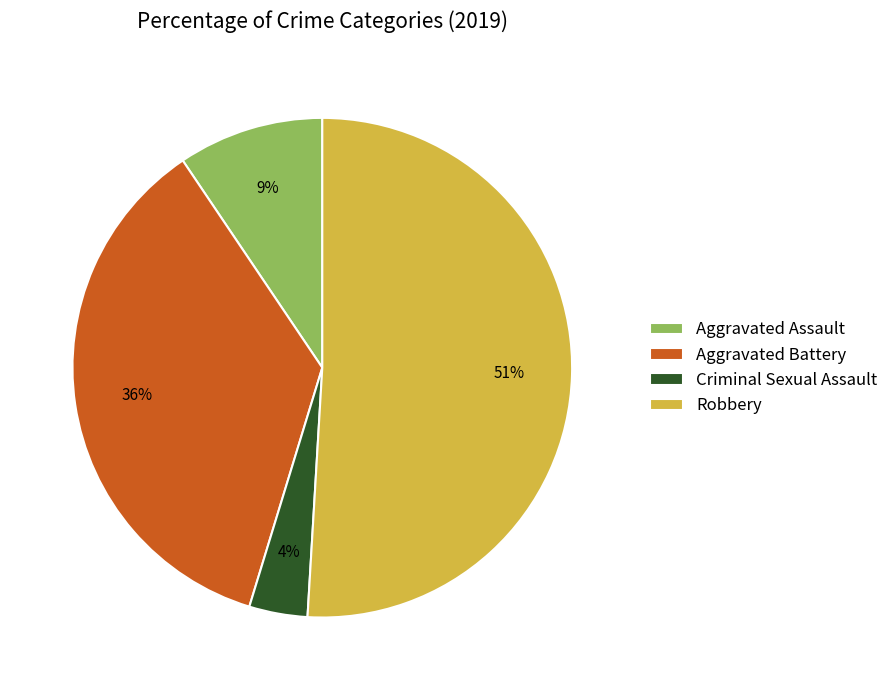

Which category has the biggest portion of the pie?

Robbery